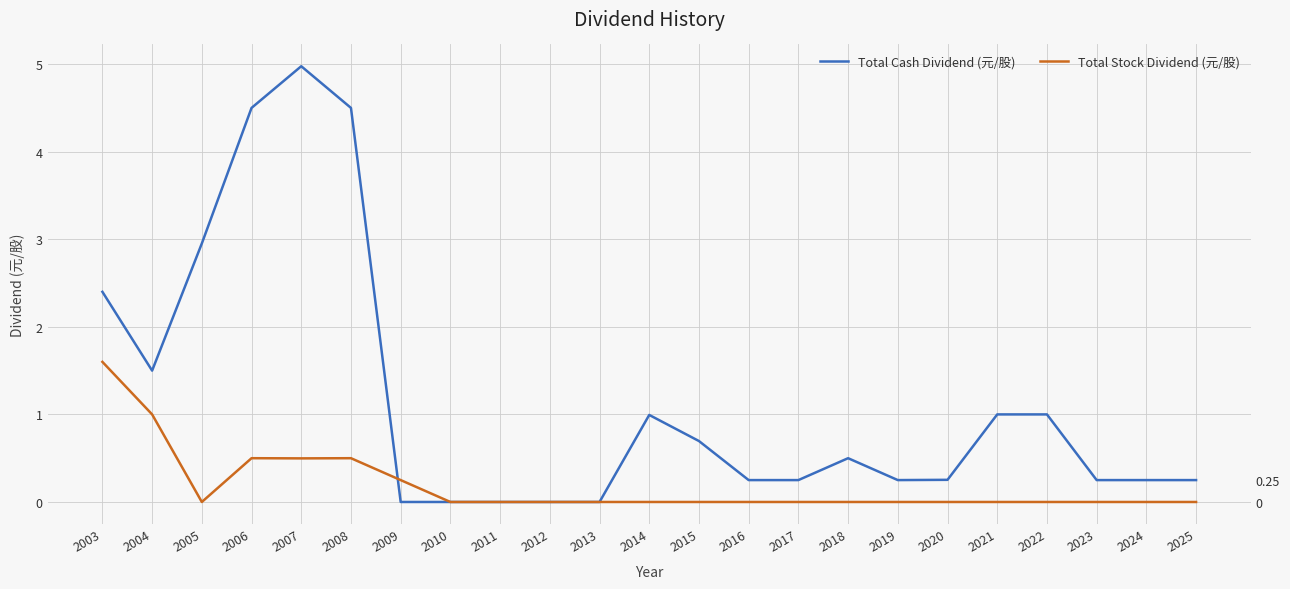

In Total Cash Dividend (元/股), how many points are lower than both neighbors (excluding endpoints)?

2